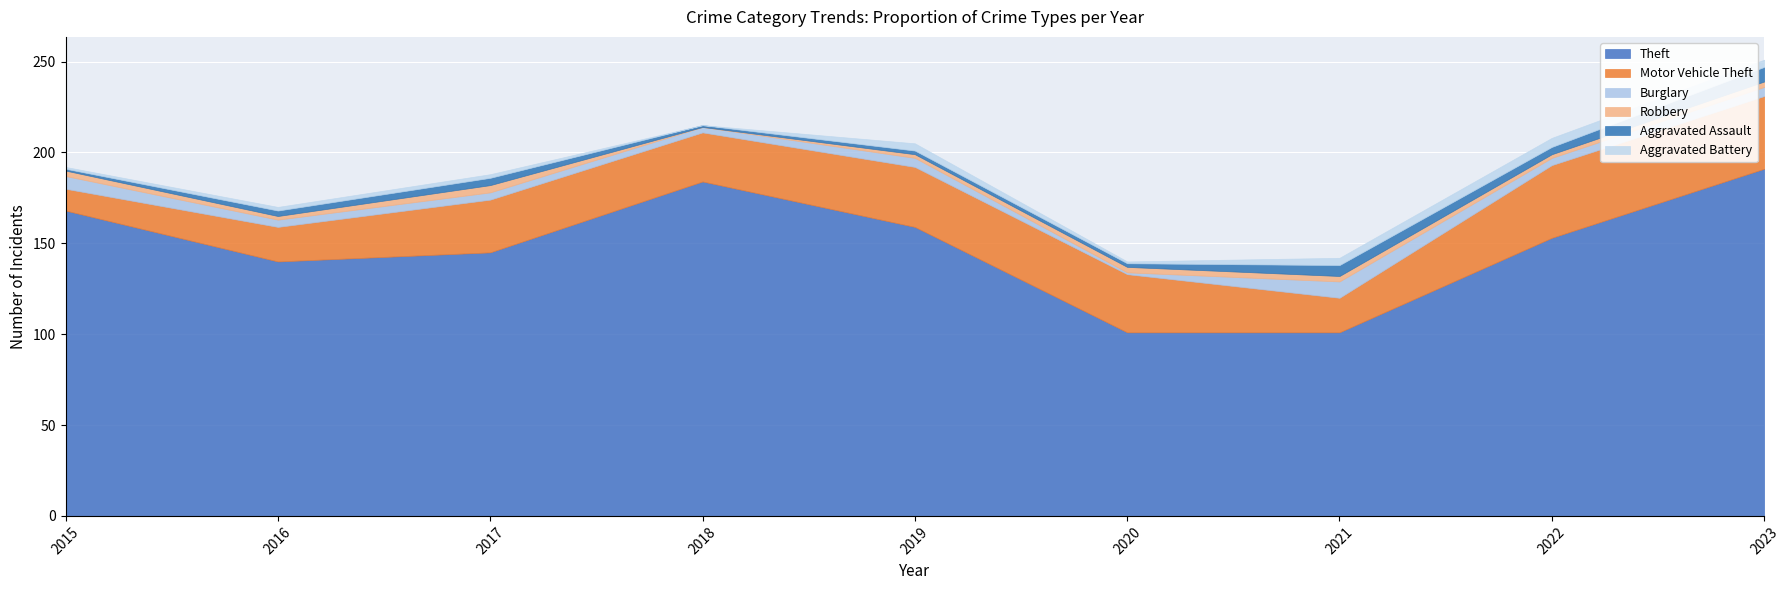

Between which two adjacent categories do Robbery and Burglary first intersect?

2019 and 2020